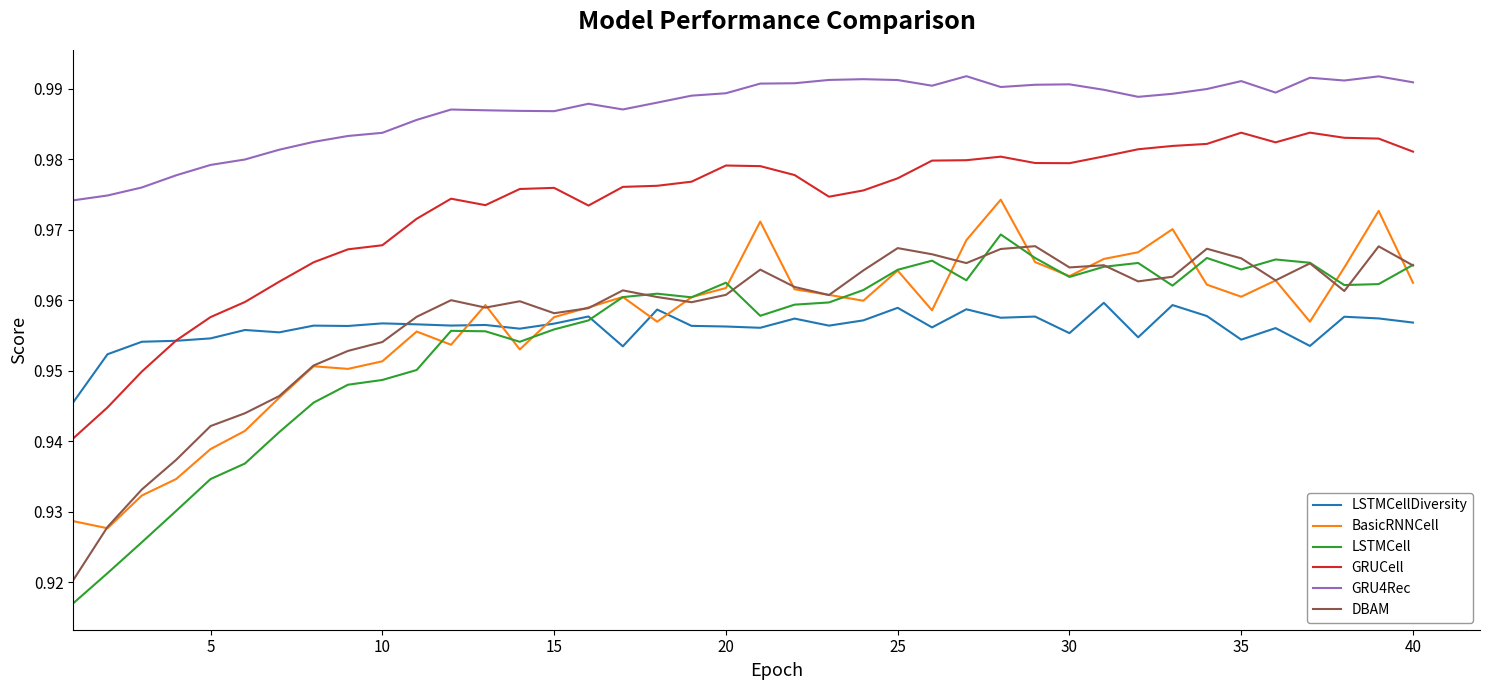

Which series has the widest spread of values?

LSTMCell